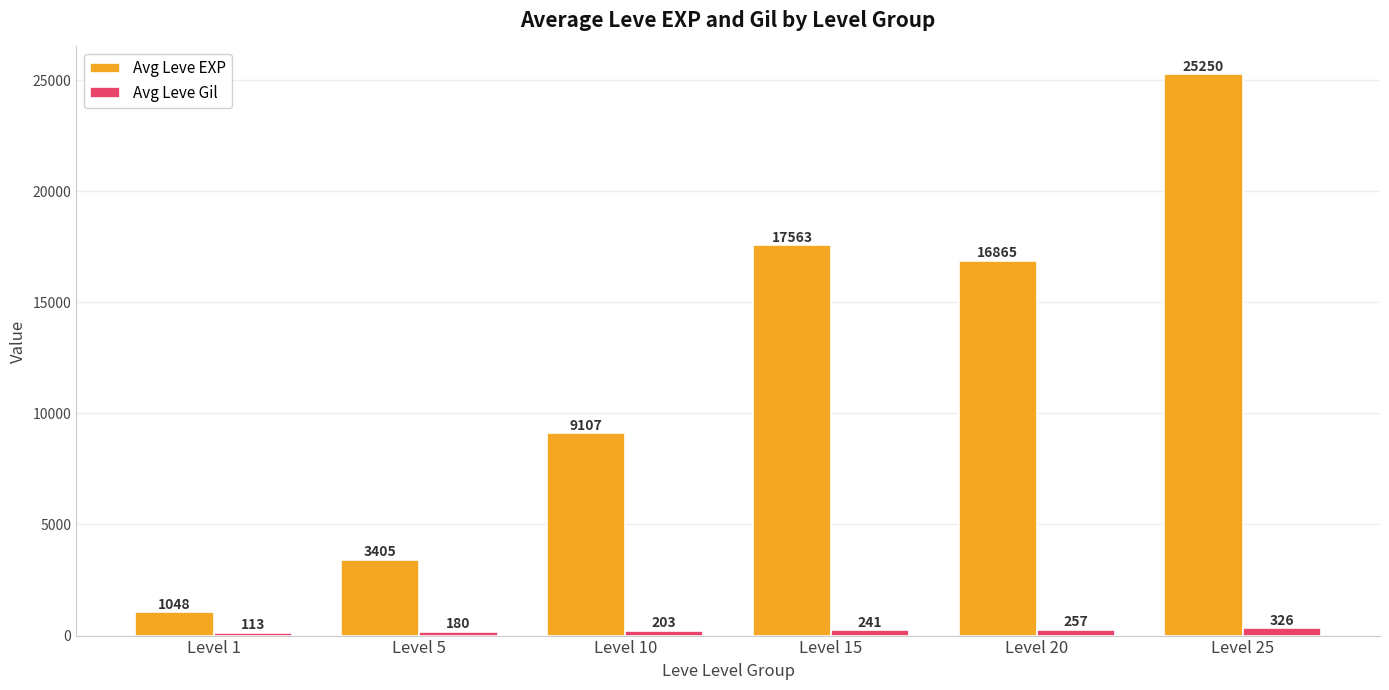

What is the difference between the second highest and second lowest values in the Avg Leve Gil series?

77.0